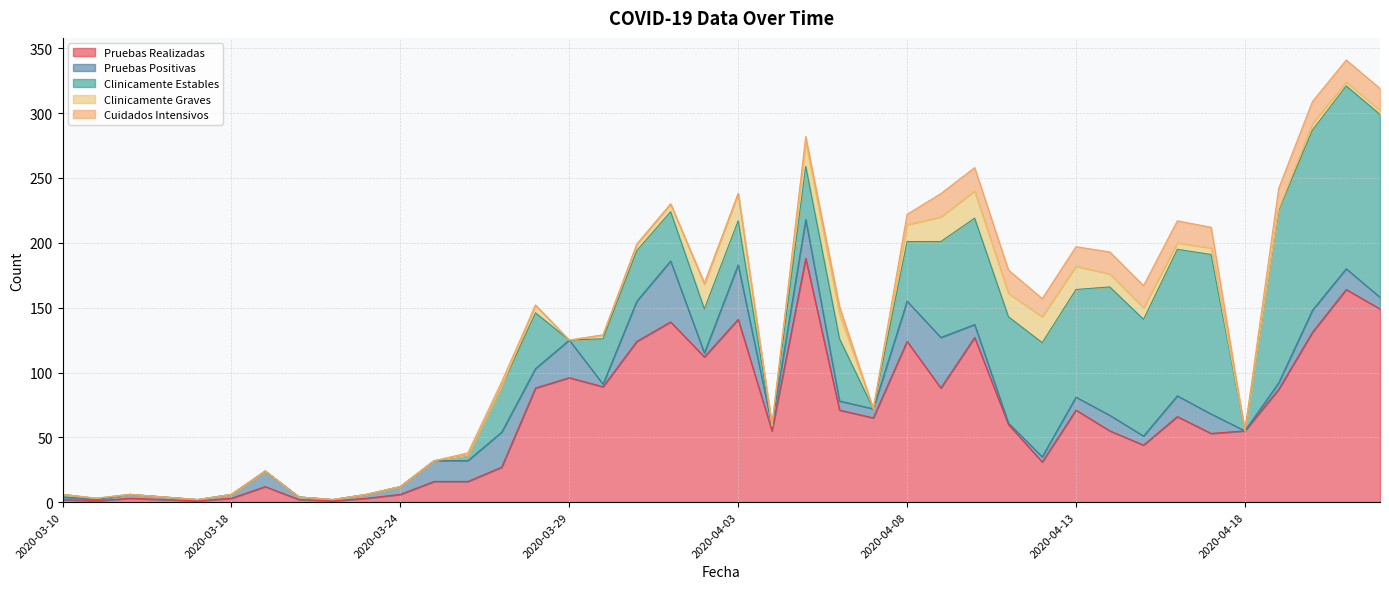

What position from the right is 2020-03-23?

31